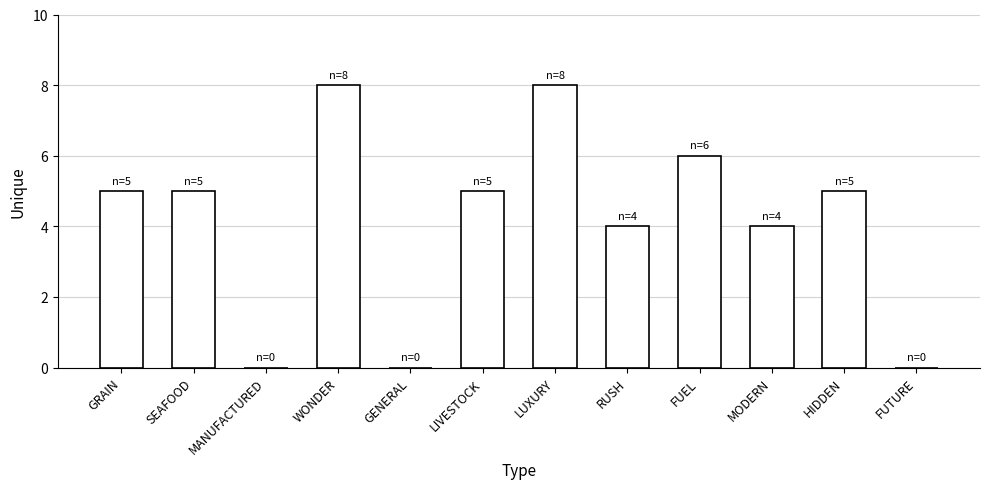

What is the sum of the values at MODERN and LUXURY?

12